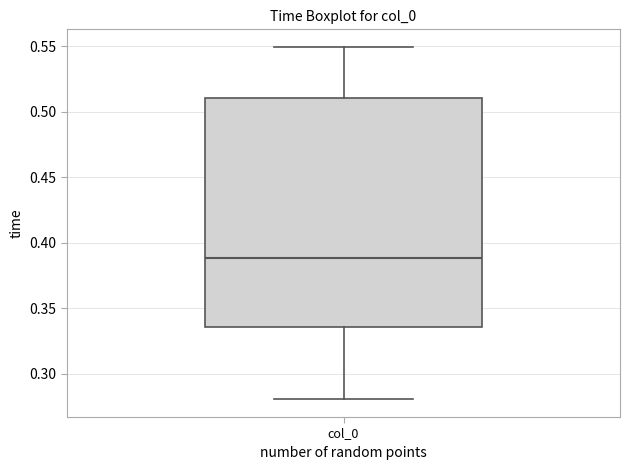

Where does the median line of the box for col_0 sit on the y-axis? The values are not printed on the chart, so give them approximately, as read against the axis.

0.390